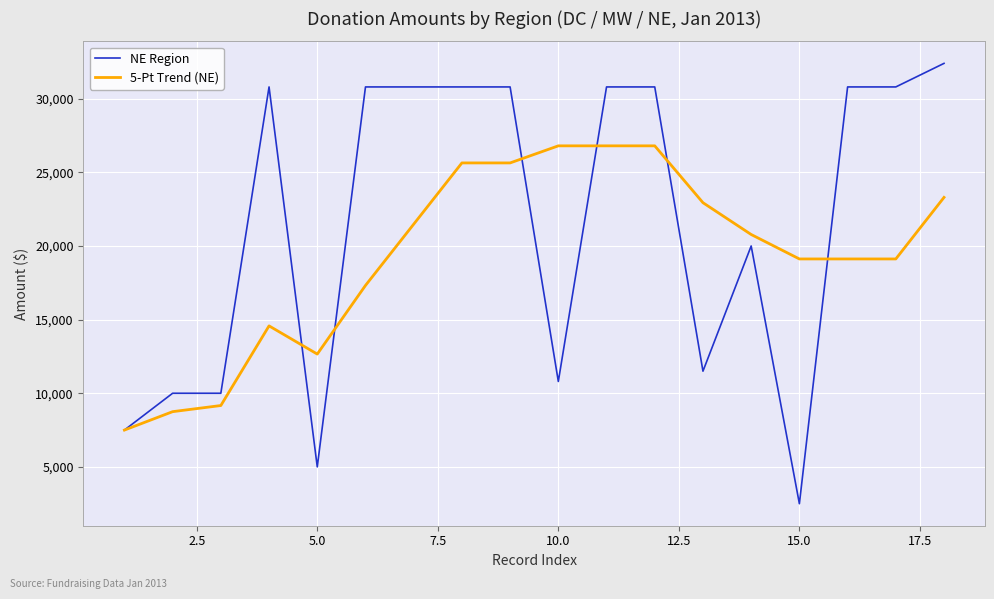

Rank the series by their average value, from highest to lowest.

NE Region, 5-Pt Trend (NE)